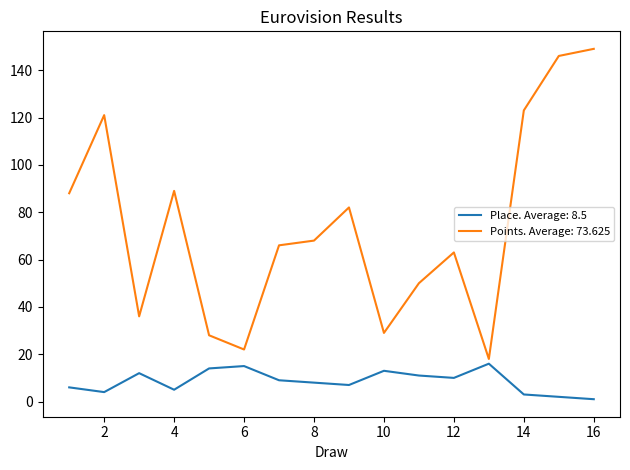

Which series has the largest total across all categories?

Points. Average: 73.625